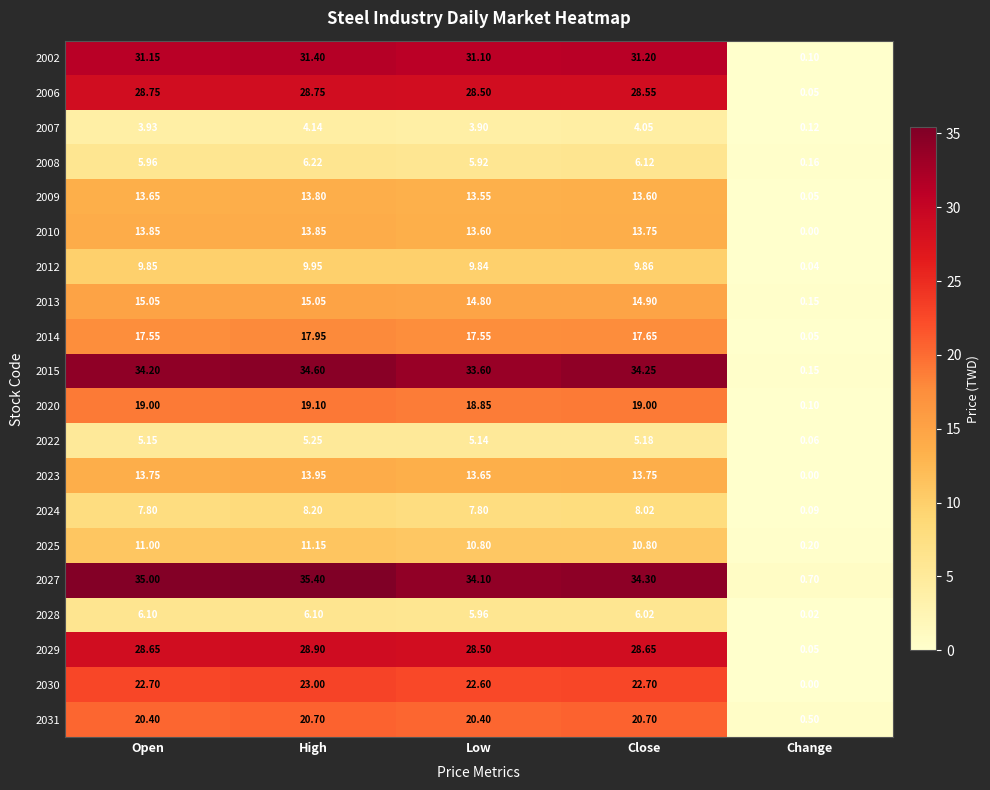

At which category is the sum across all series the highest?

High